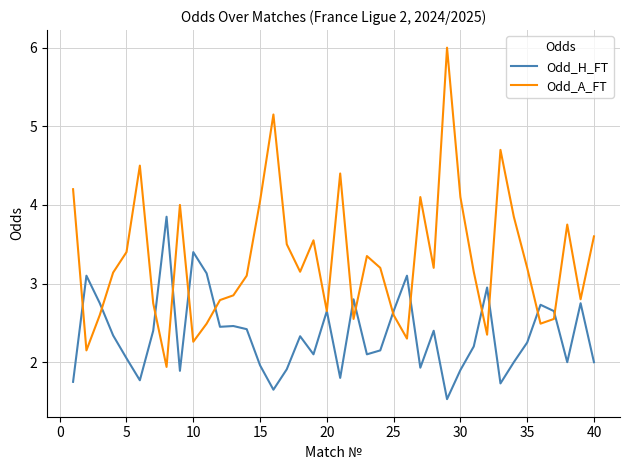

Which series has the largest total across all categories?

Odd_A_FT